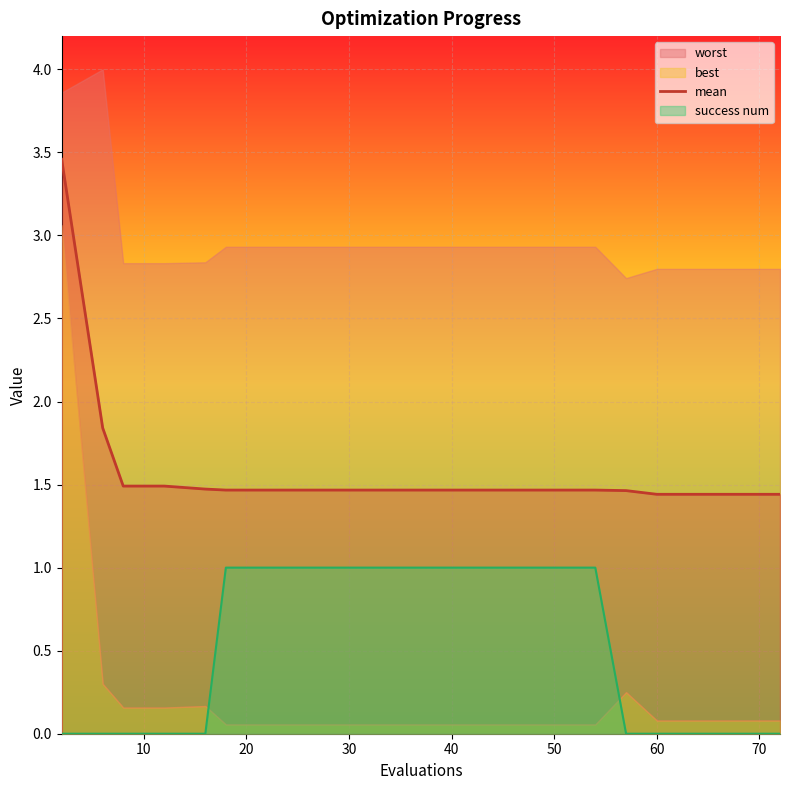

What is the highest value of the mean series?

3.5